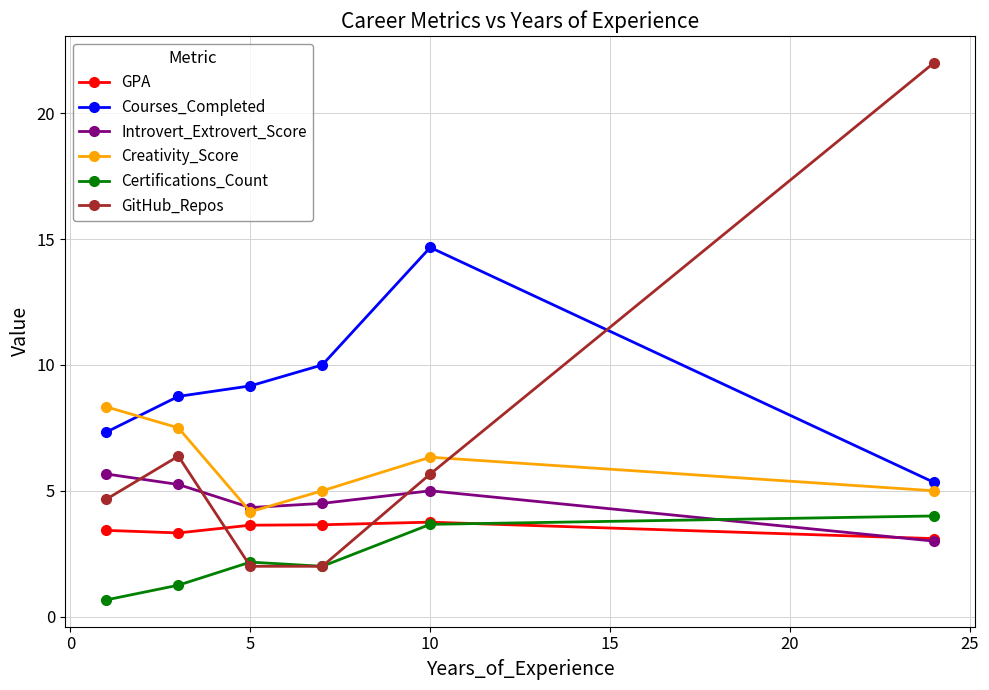

Which series has the largest total across all categories?

Courses_Completed